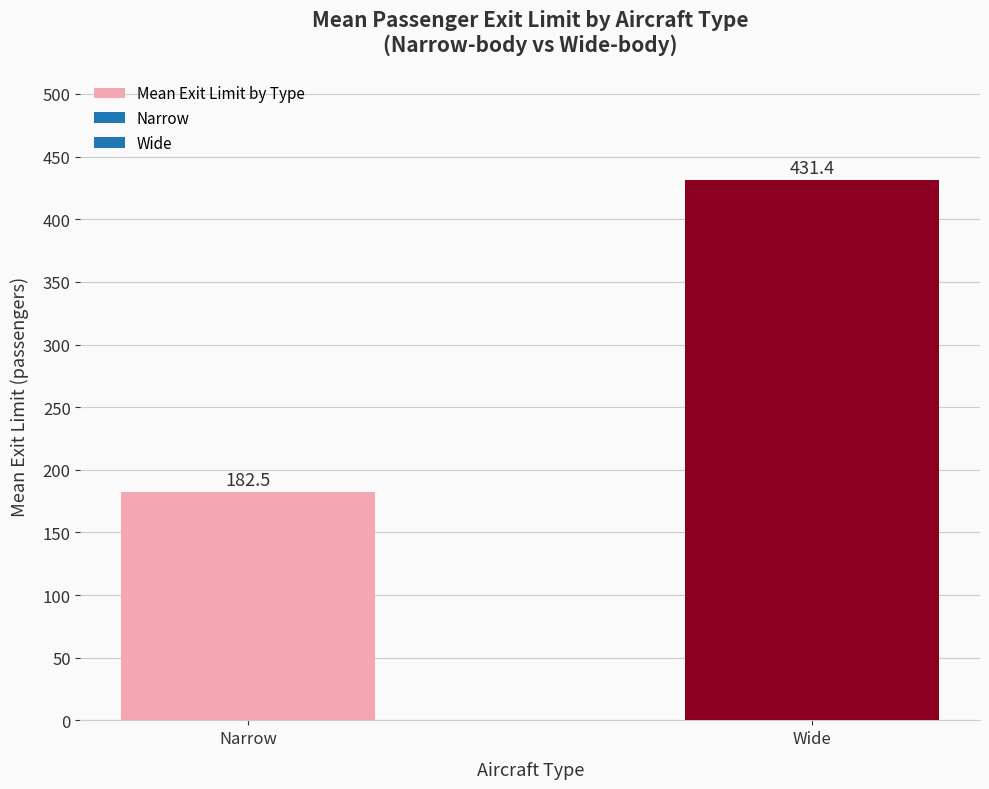

Which label corresponds to the smallest value in the chart?

Narrow